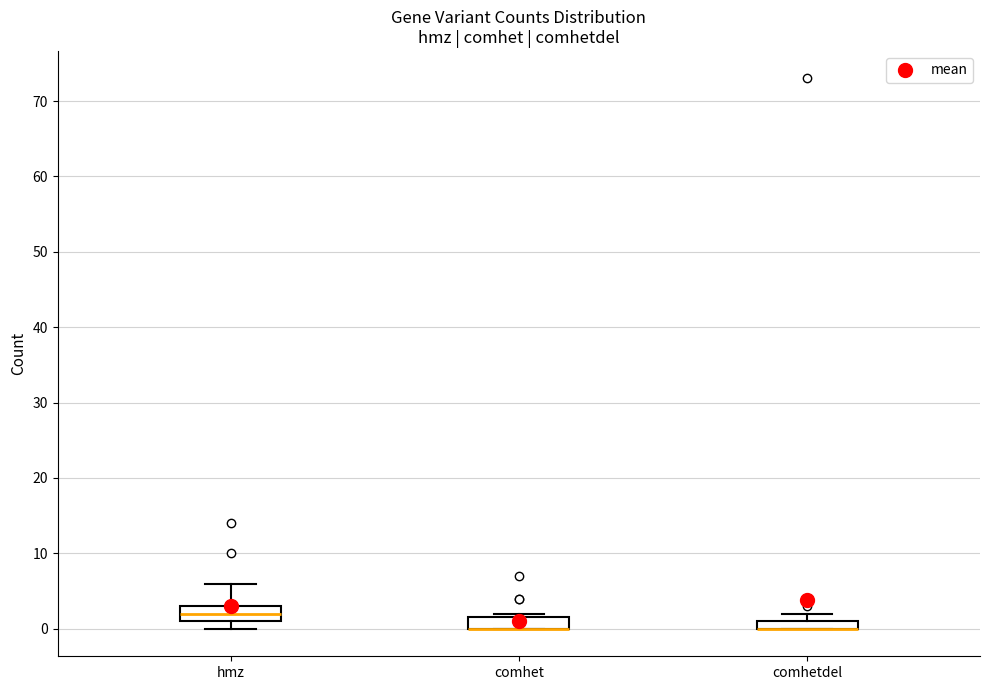

Where is the lower edge of the box for comhet on the y-axis? The values are not printed on the chart, so give them approximately, as read against the axis.

0